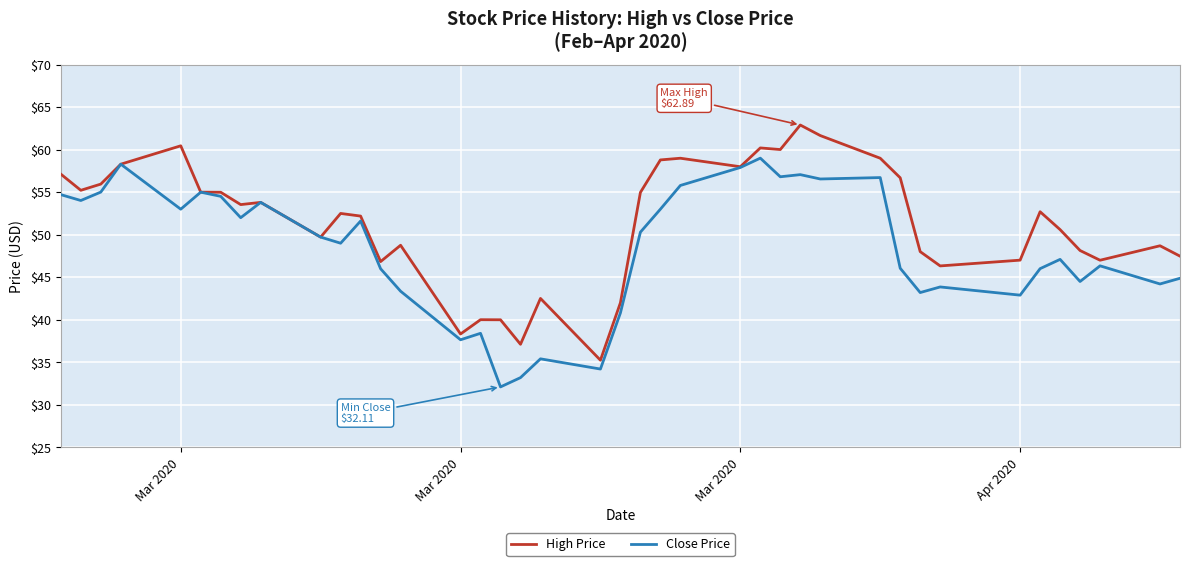

Count the number of categories in the chart.

40